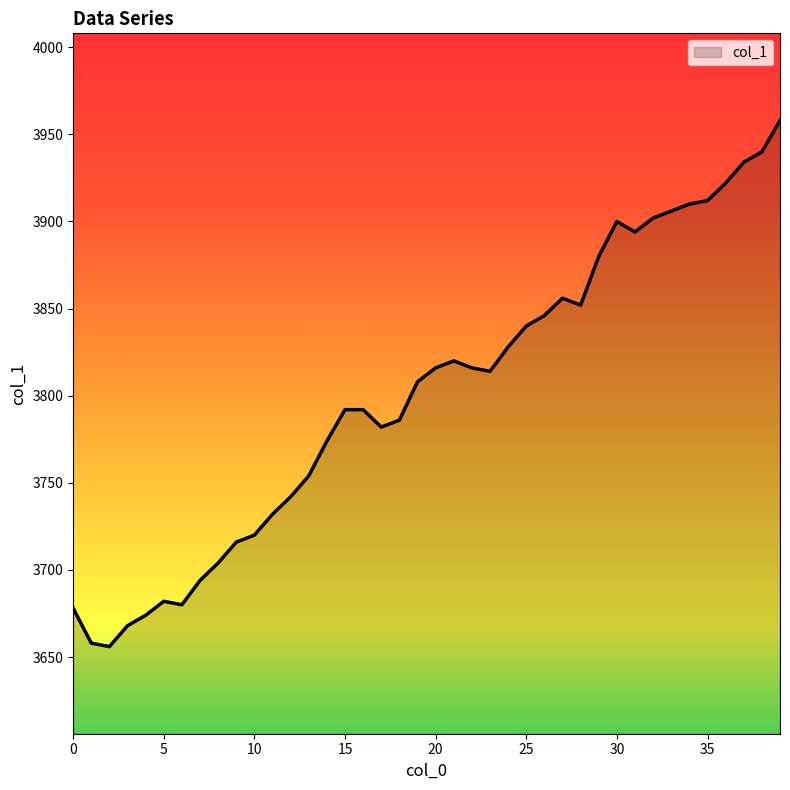

What is the maximum value shown in the chart?

3958